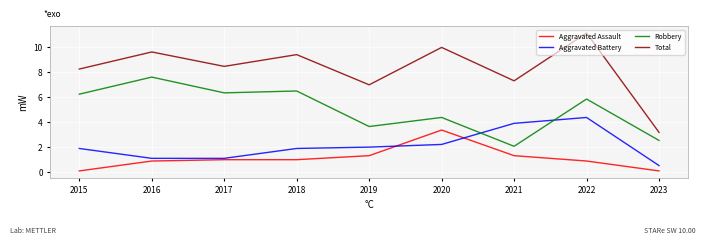

How many distinct data groups are displayed?

4